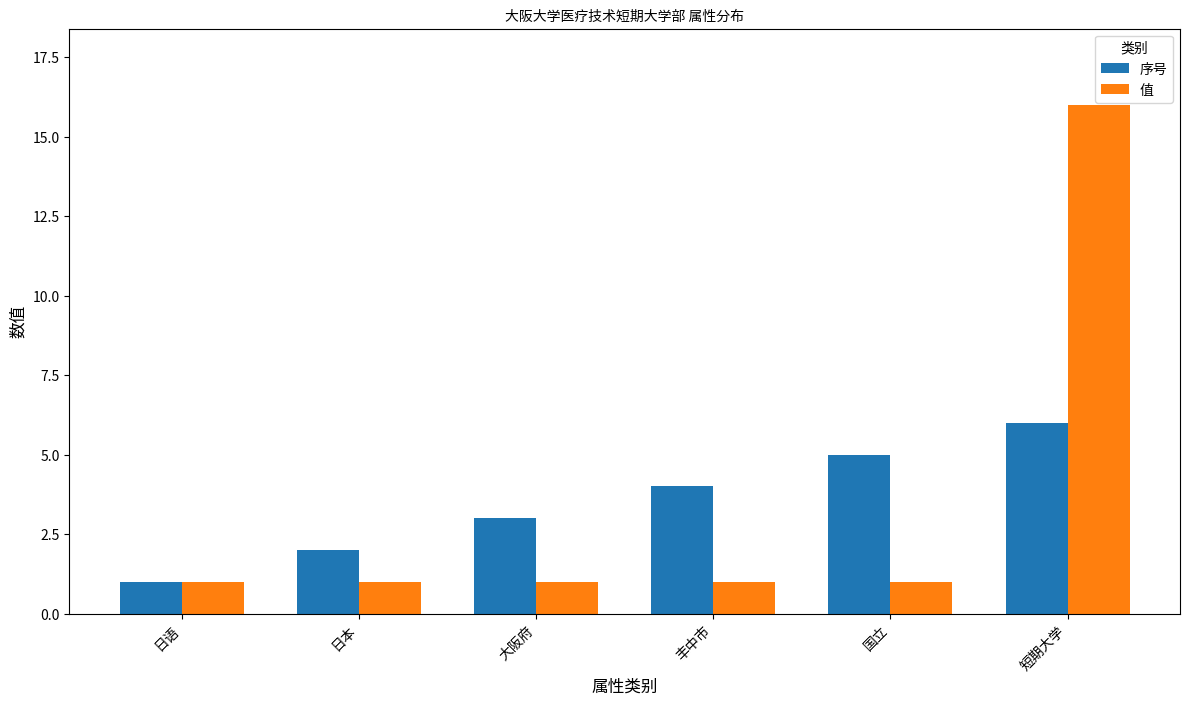

Is the value of 值 at 大阪府 greater than the value of 序号 at 短期大学?

No